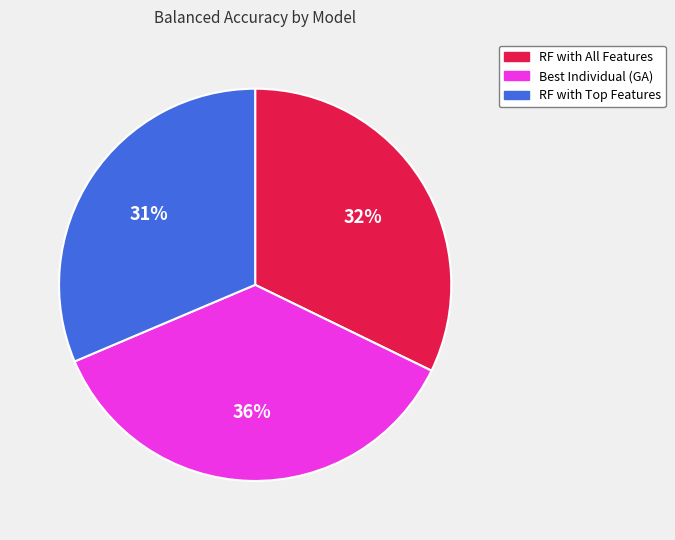

What percentage is the RF with All Features slice, to the nearest percent?

32%